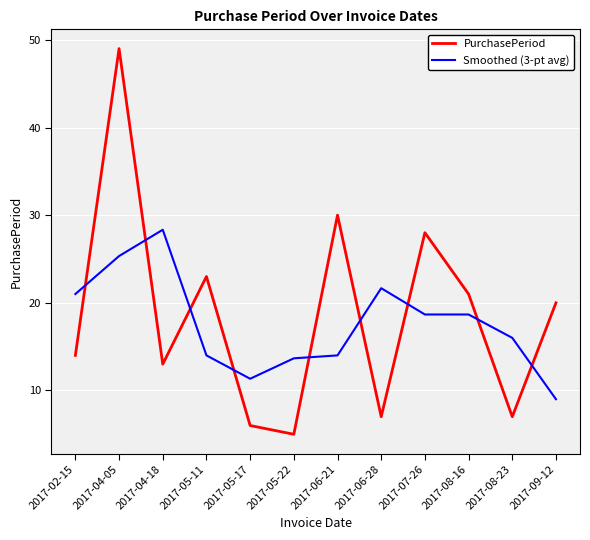

Reading left to right, list all the values displayed in this chart.

PurchasePeriod: 14.0	49.0	13.0	23.0	6.0	5.0	30.0	7.0	28.0	21.0	7.0	20.0
Smoothed (3-pt avg): 21.0	25.3	28.3	14.0	11.3	13.7	14.0	21.7	18.7	18.7	16.0	9.0